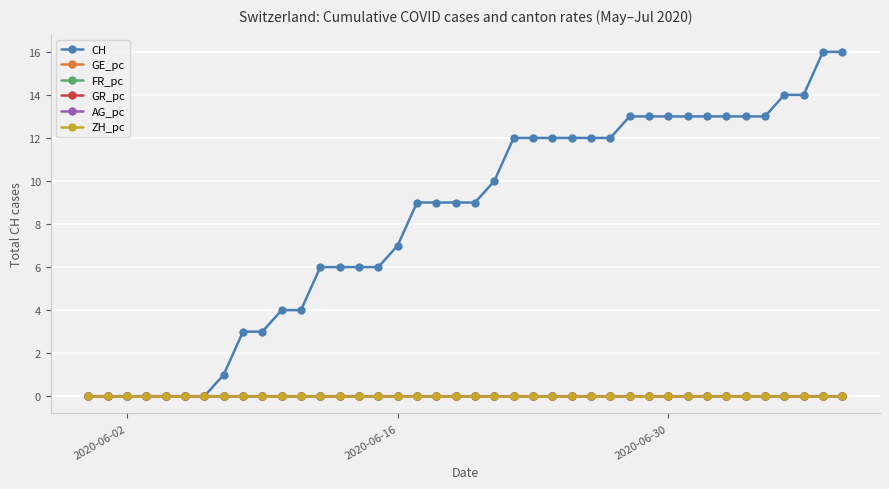

What is the maximum value shown in the chart?

16.0